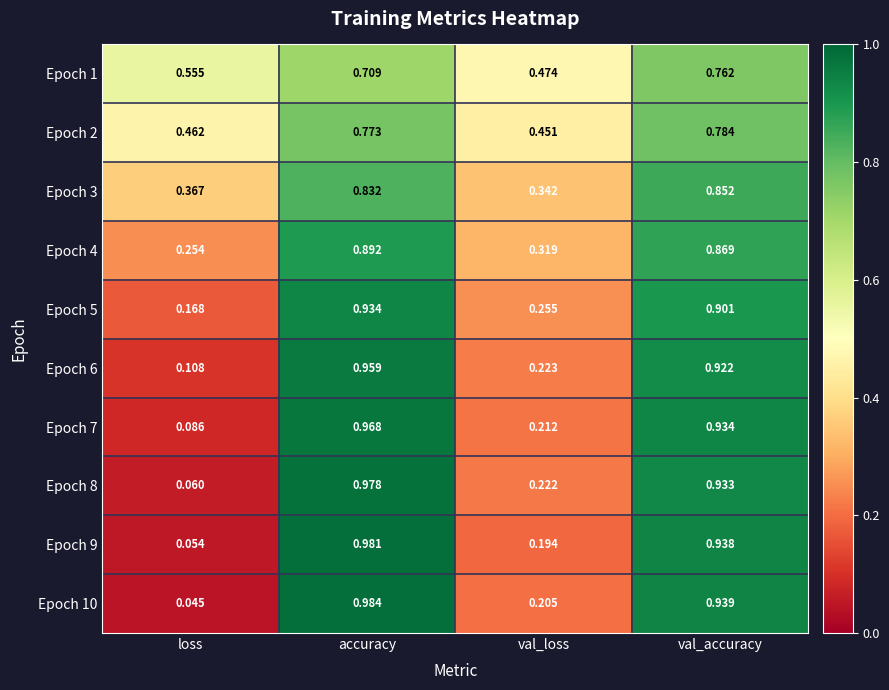

Rank the series at val_loss from lowest to highest value.

Epoch 9, Epoch 10, Epoch 7, Epoch 8, Epoch 6, Epoch 5, Epoch 4, Epoch 3, Epoch 2, Epoch 1